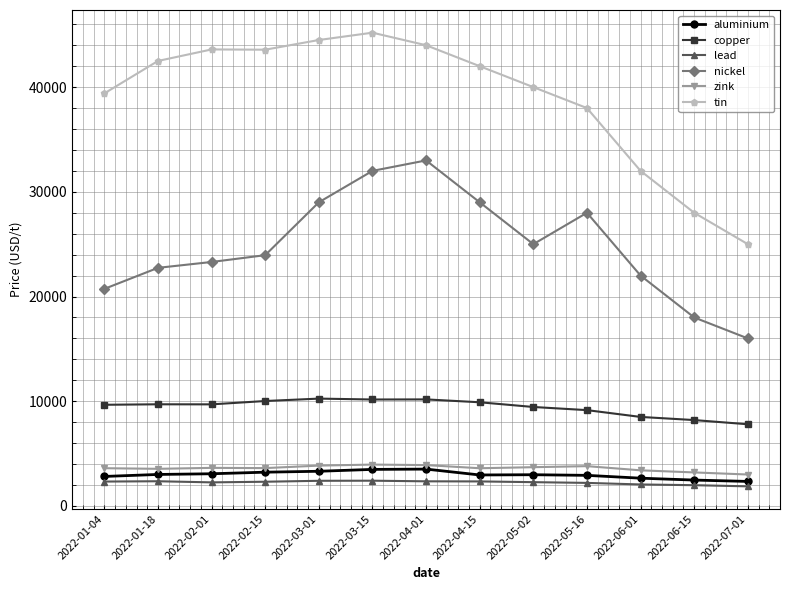

What is the highest value of the tin series?

45200.0